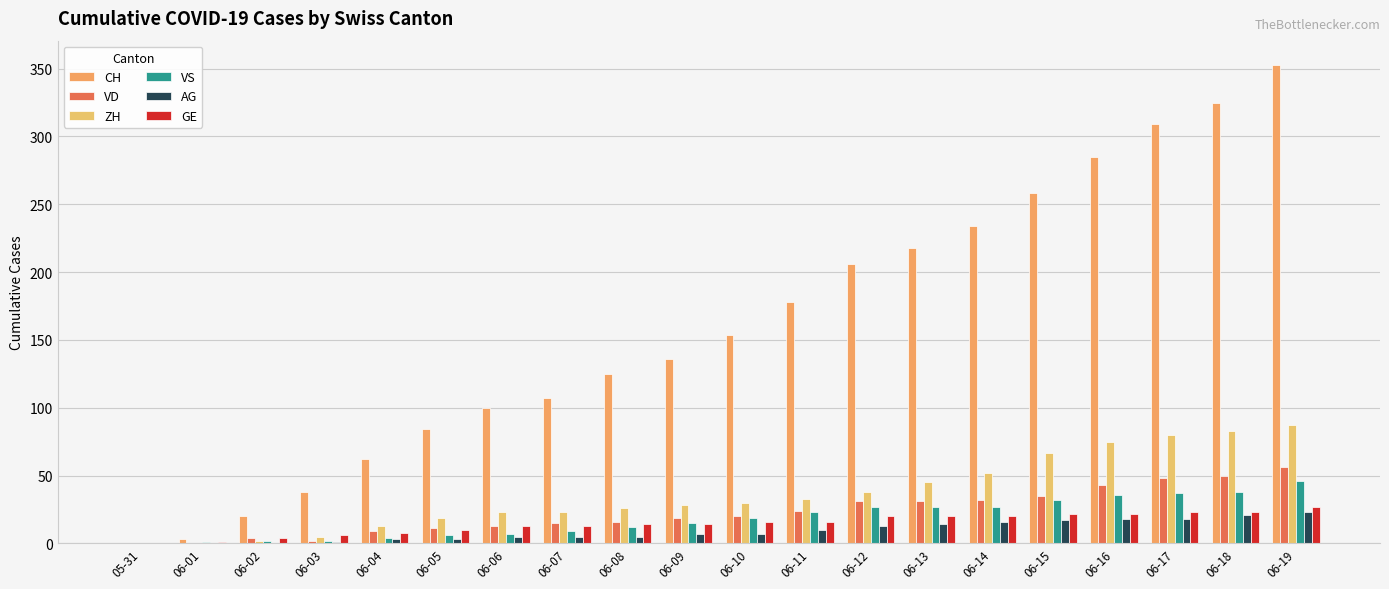

Which label corresponds to the smallest value in the chart?

05-31